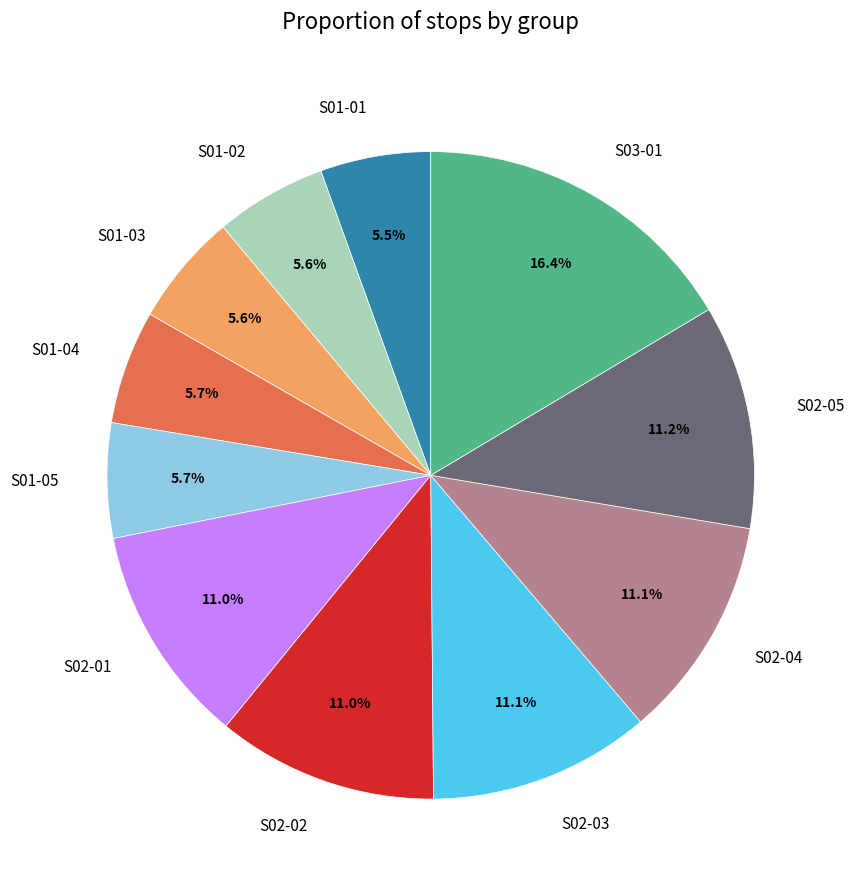

Is there any slice that represents more than half of the pie?

No